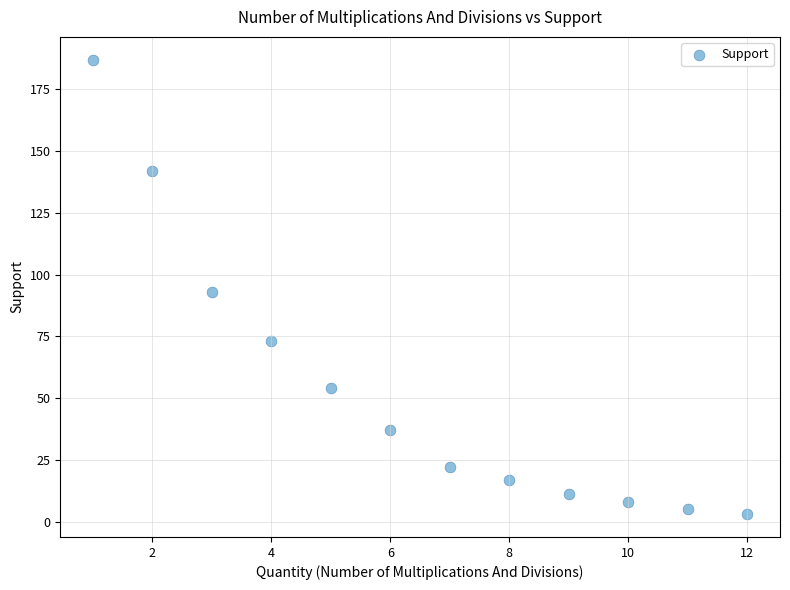

What is the range of X values (max minus min)?

11